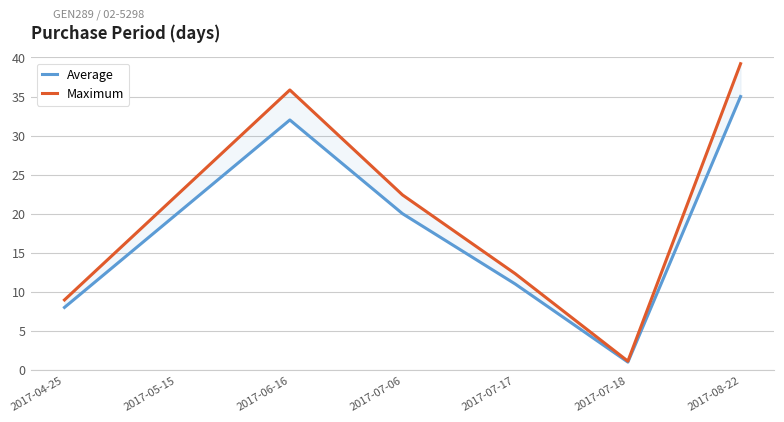

True or false: Maximum and Average cross at least once.

False